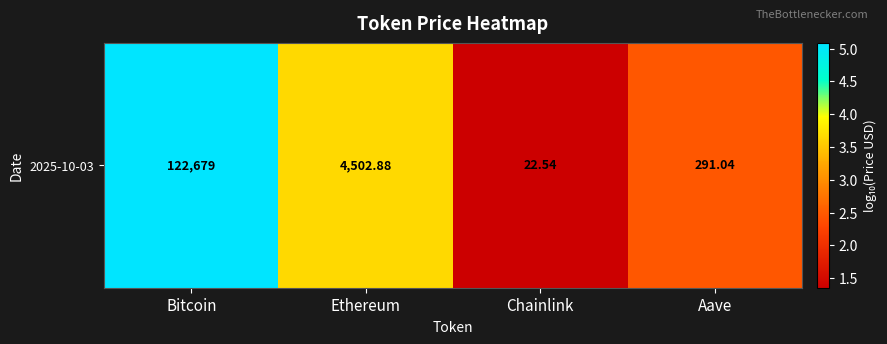

True or false: the data shows 2.8 at Bitcoin.

False